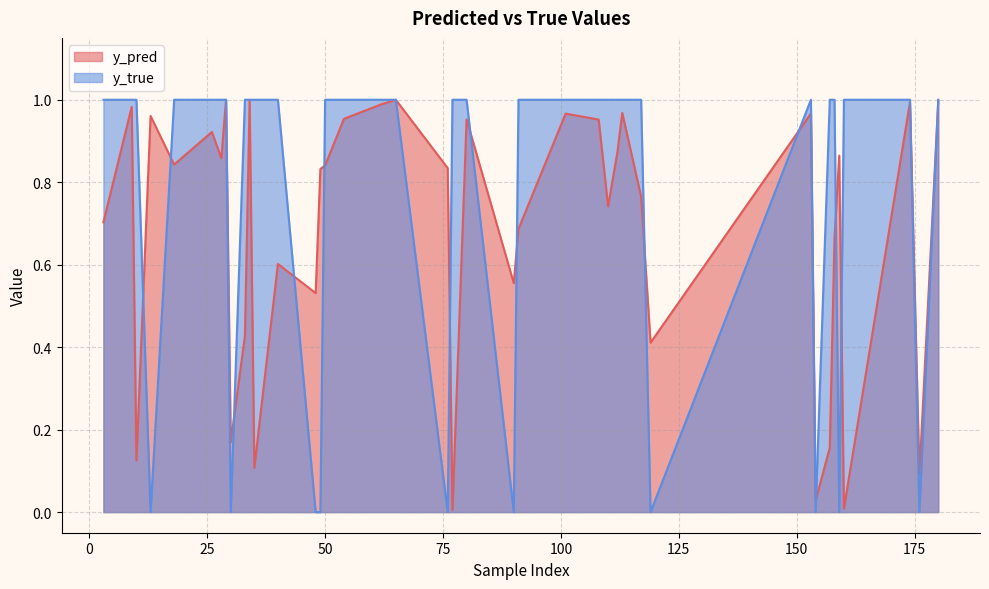

How many lines are shown in the chart?

2